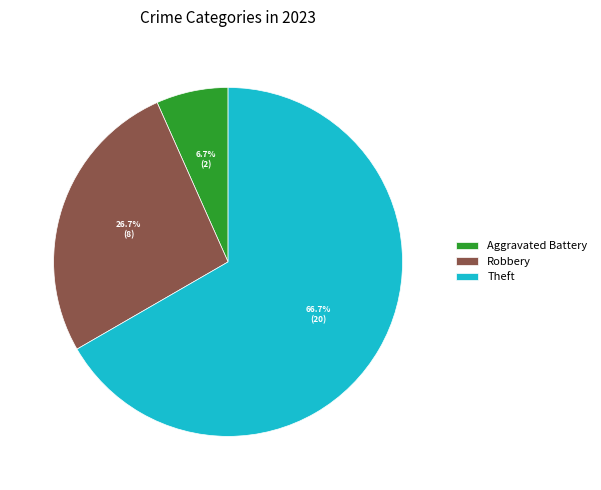

Is Theft the majority of the pie?

Yes